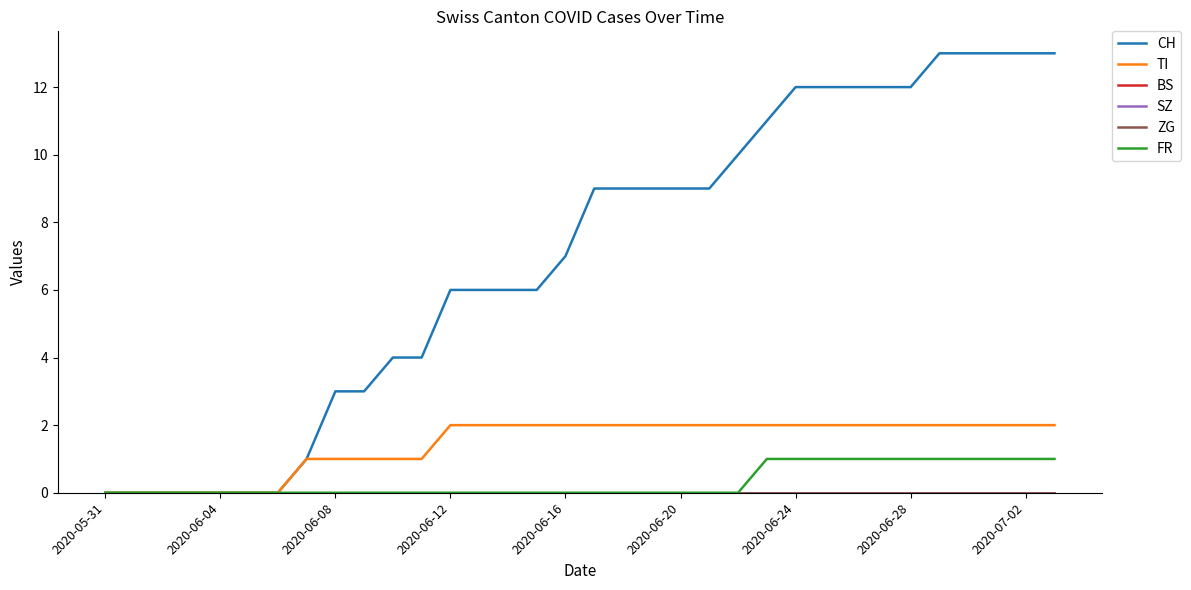

Is this an area chart (filled region under the line)?

No